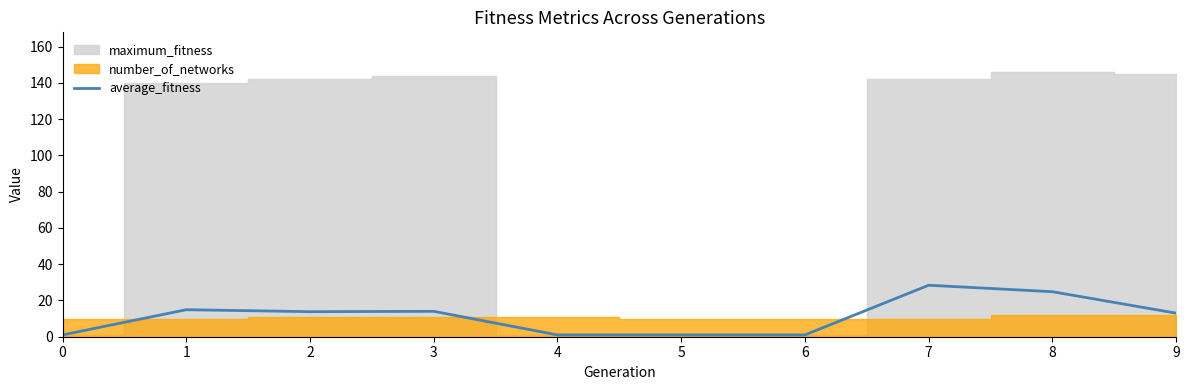

The value at 9 is 17.6. True or false?

False